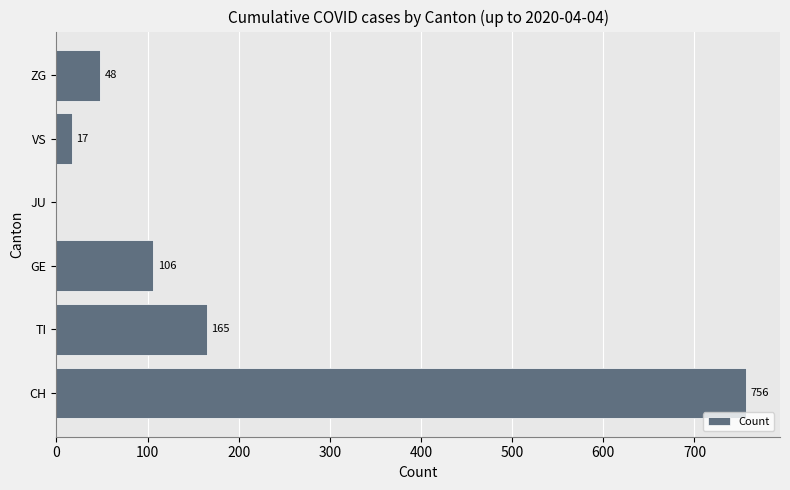

The chart shows a value of 48 at ZG. True or false?

True